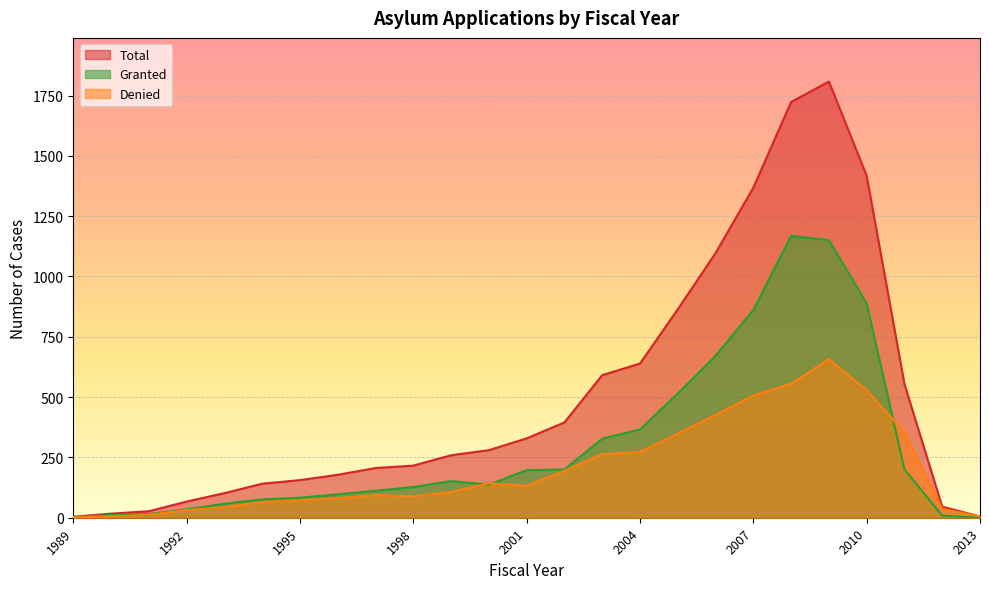

True or false: Denied and Total cross at least once.

False